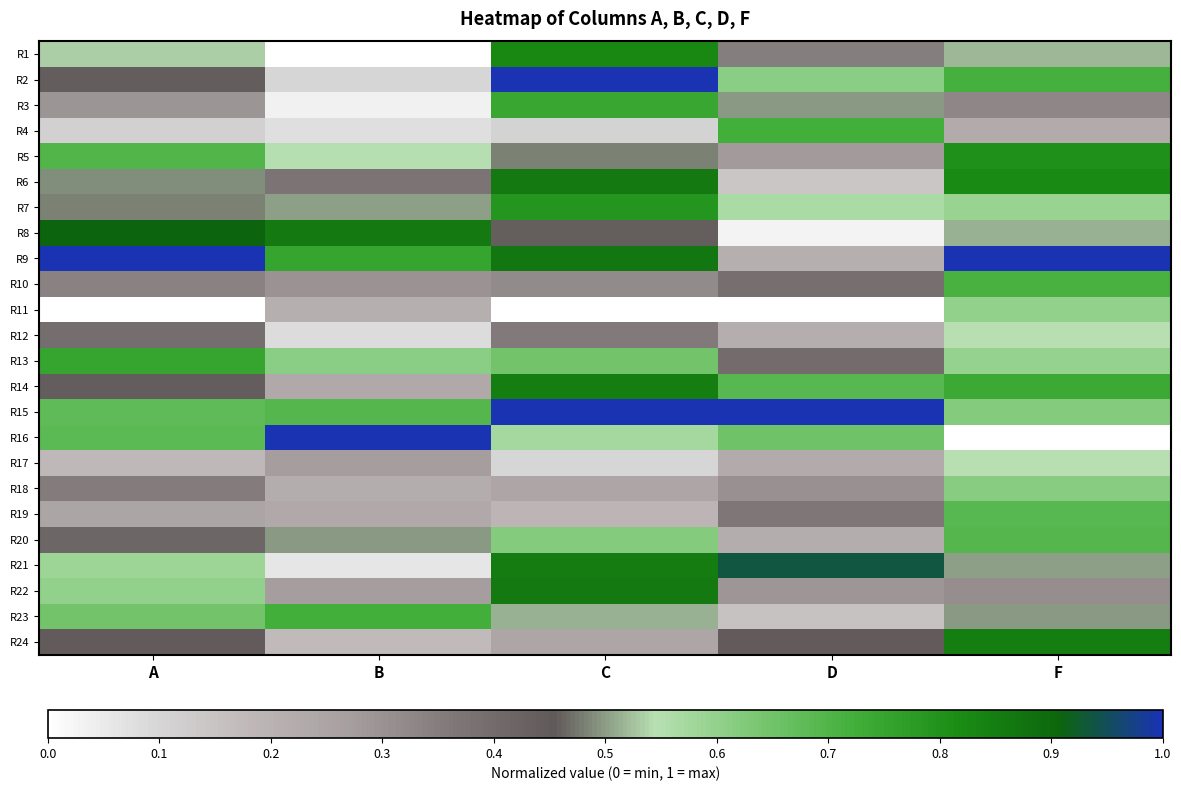

At which category does the chart reach its minimum across all series?

B